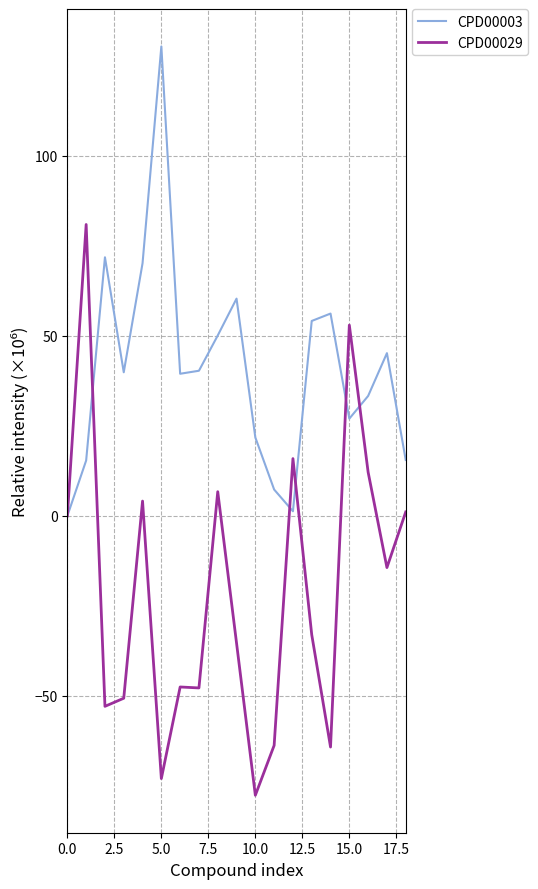

Which series has the largest total across all categories?

CPD00003